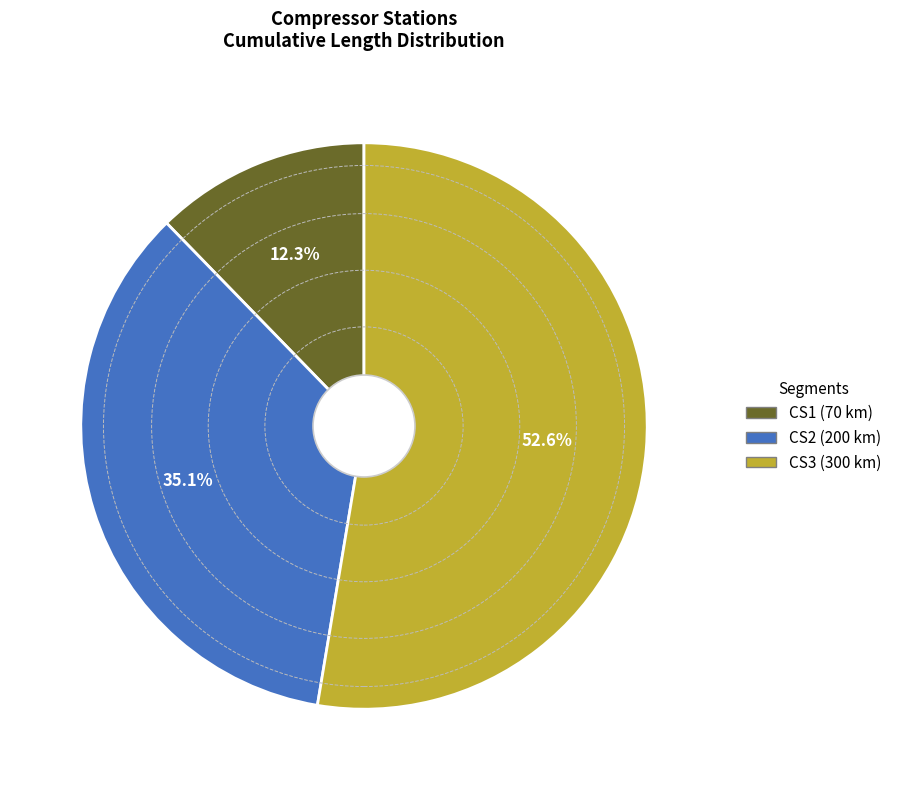

How many segments does this pie chart have?

3